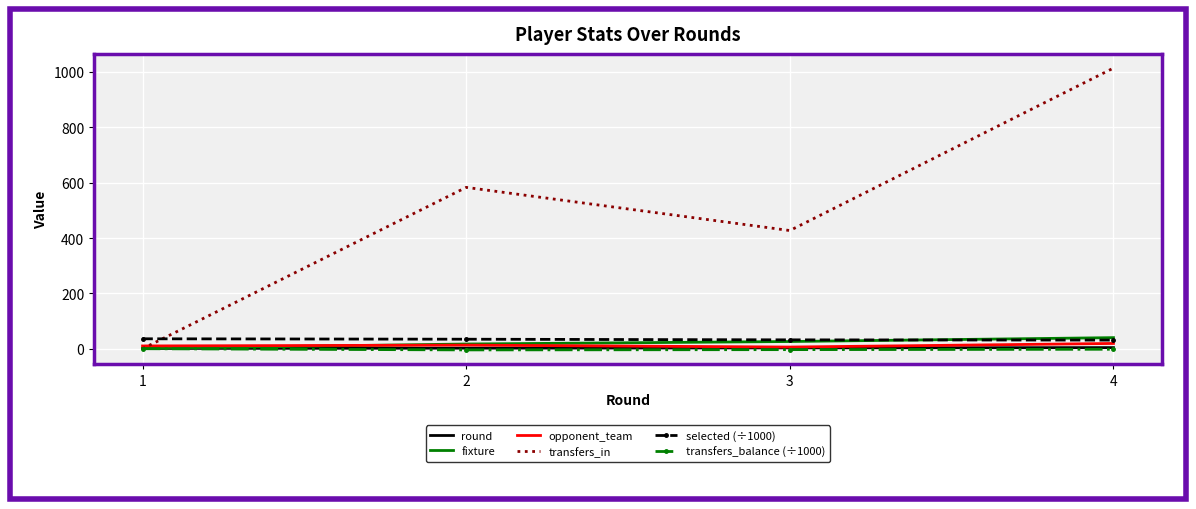

What is the maximum value for fixture?

40.0